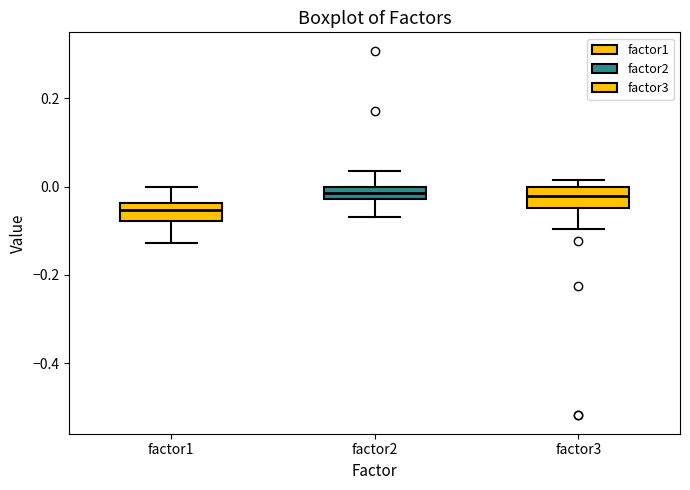

Where is the upper edge of the box for factor2 on the y-axis? The values are not printed on the chart, so give them approximately, as read against the axis.

0.00